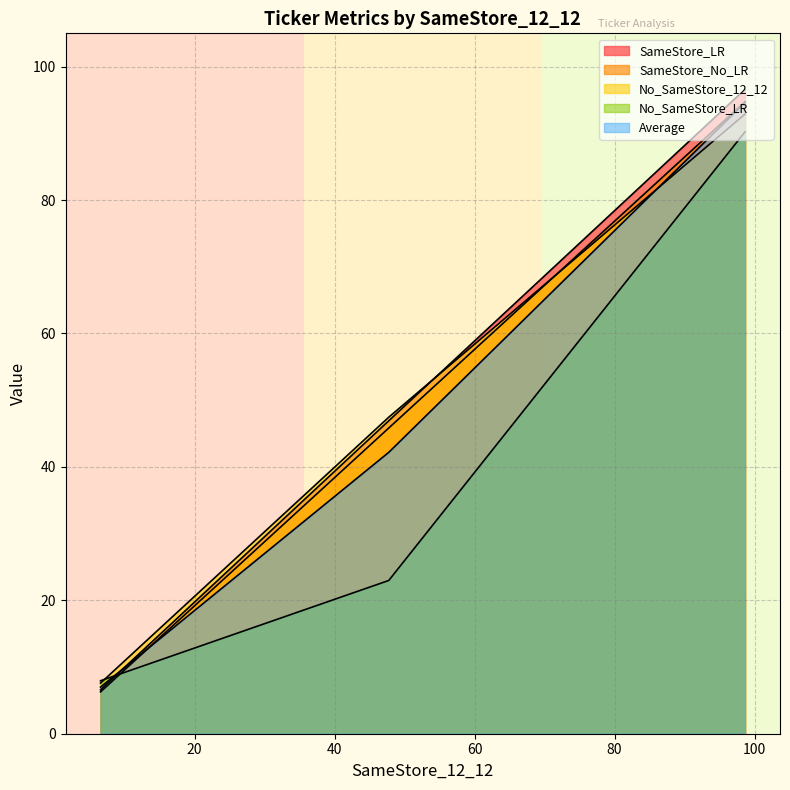

The value of SameStore_No_LR at LIVN_NEUROMOD is 6.6. True or false?

True